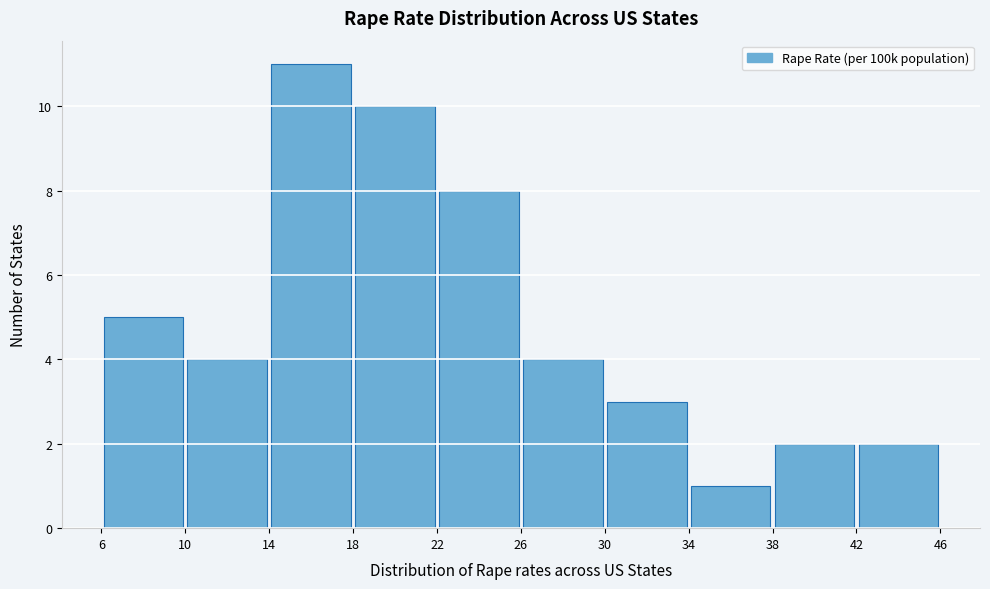

Which range on the x-axis has the tallest bar?

14 to 18